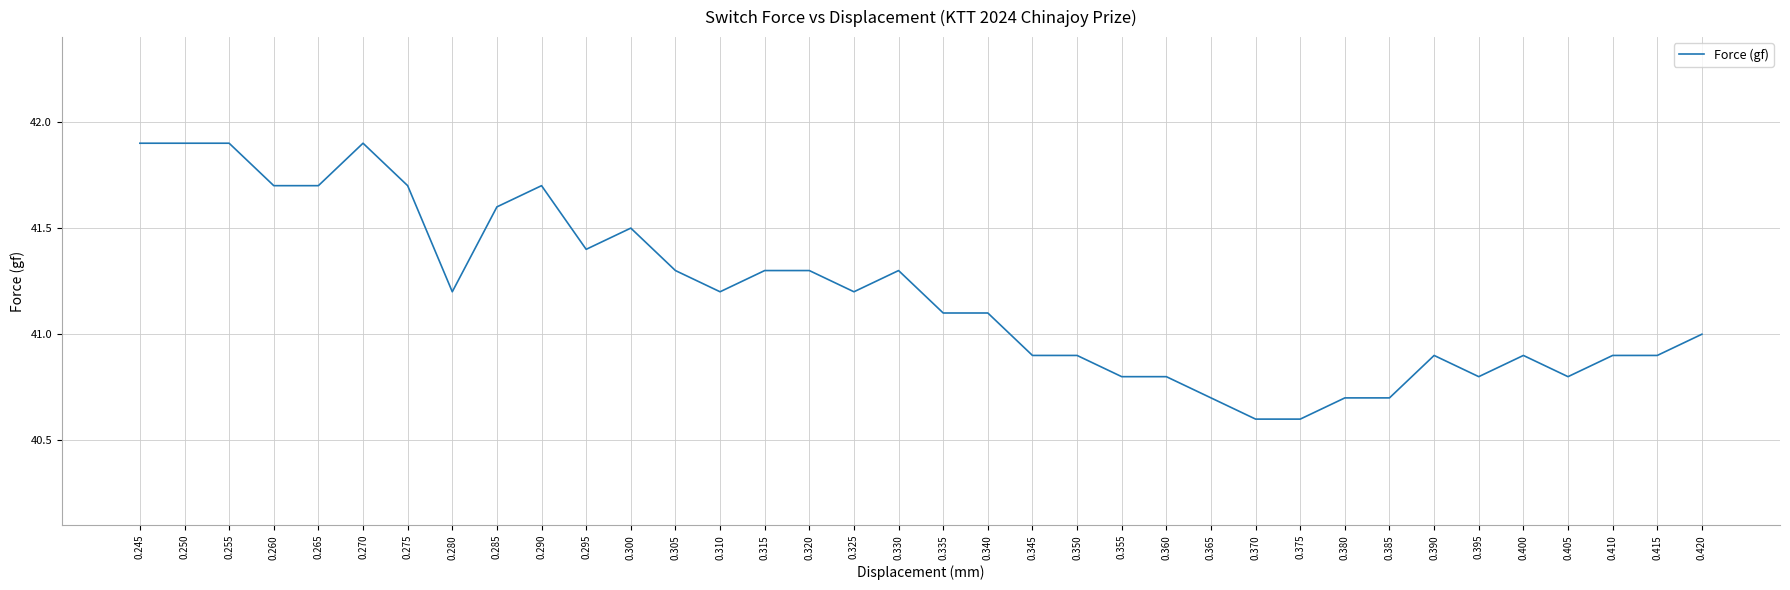

What is the maximum value shown in the chart?

41.9